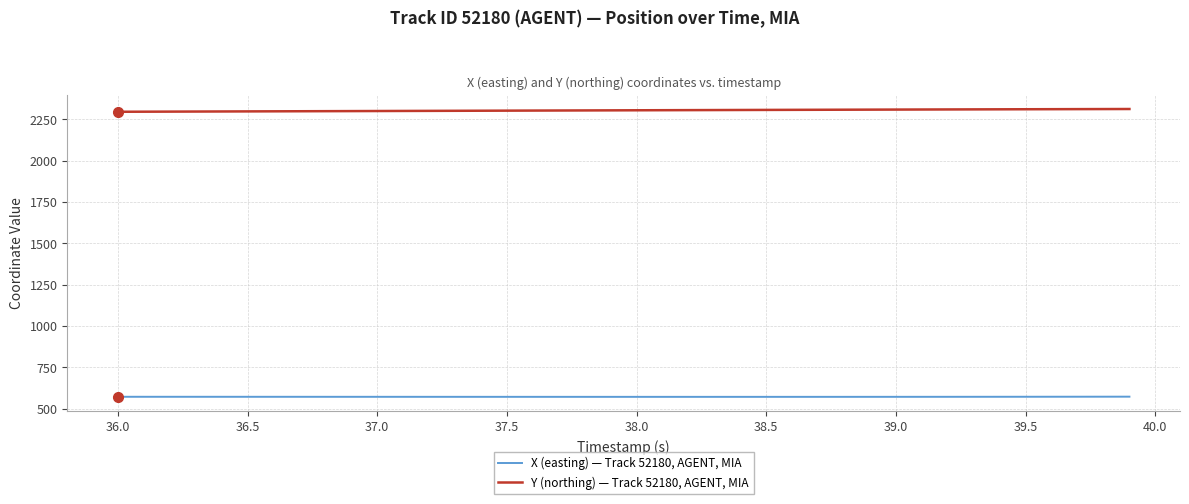

What is the minimum value shown in the chart?

571.9